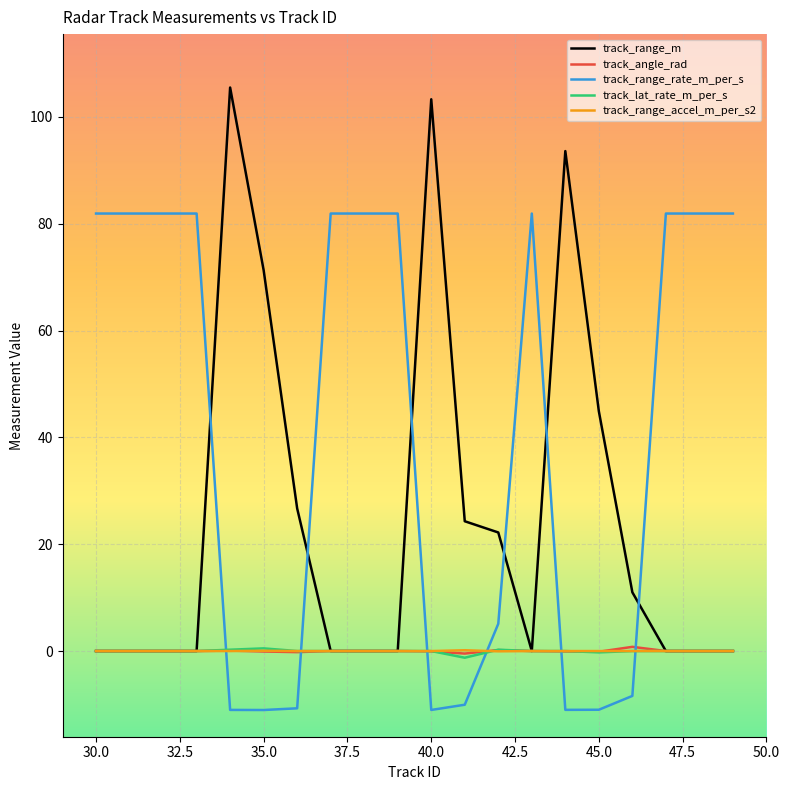

Which series has the largest total across all categories?

track_range_rate_m_per_s